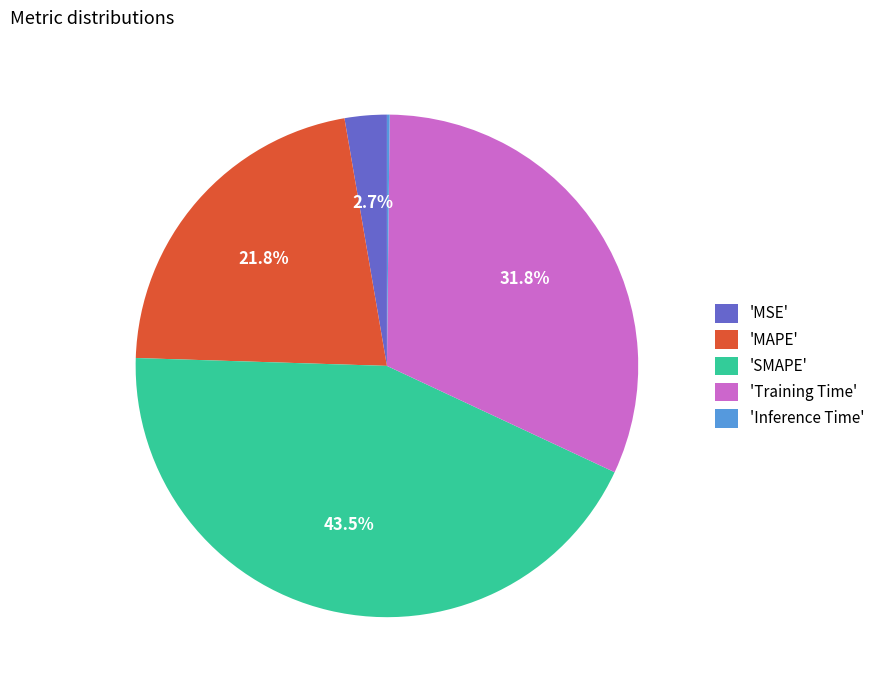

Is there a majority slice in this chart?

No